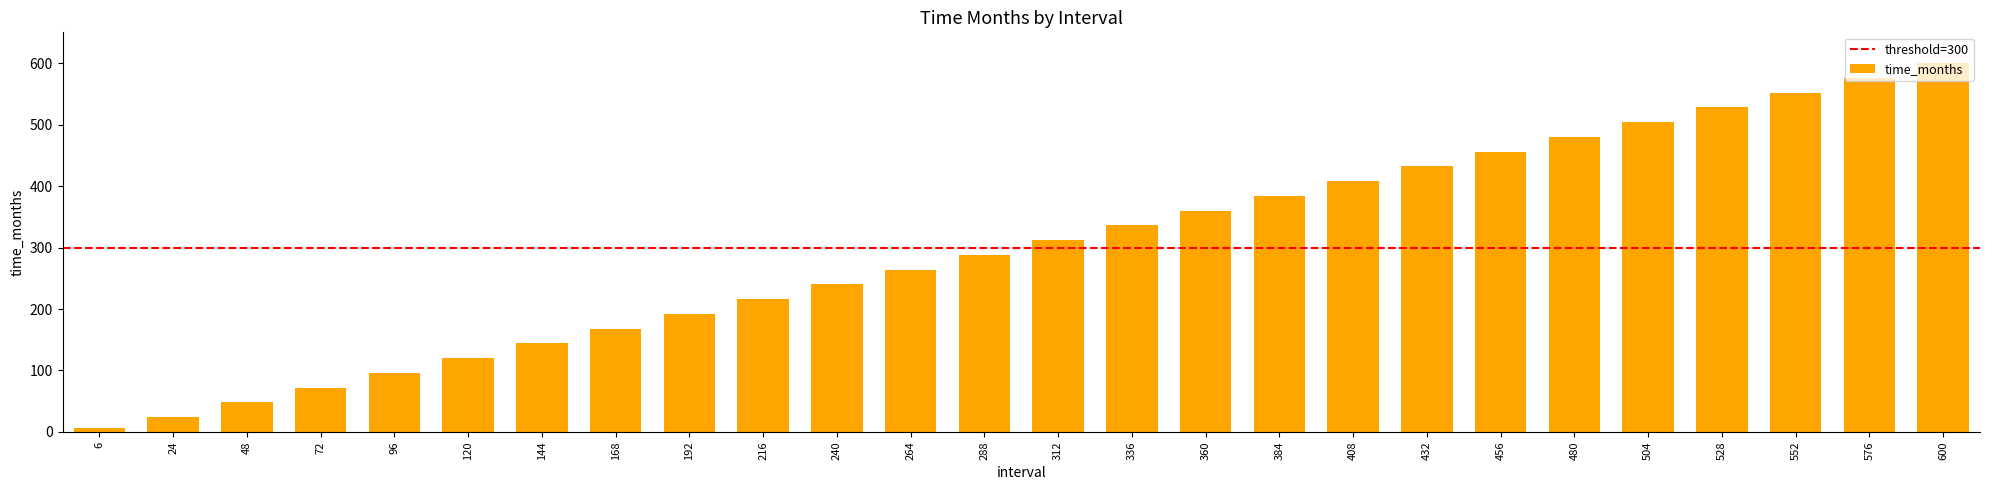

Reading right to left, transcribe all the data shown in this chart.

600=600	576=576	552=552	528=528	504=504	480=480	456=456	432=432	408=408	384=384	360=360	336=336	312=312	288=288	264=264	240=240	216=216	192=192	168=168	144=144	120=120	96=96	72=72	48=48	24=24	6=6